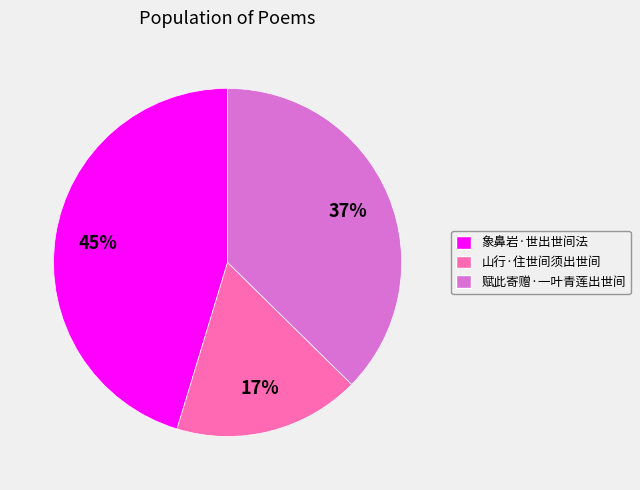

Is there any slice that represents more than half of the pie?

No